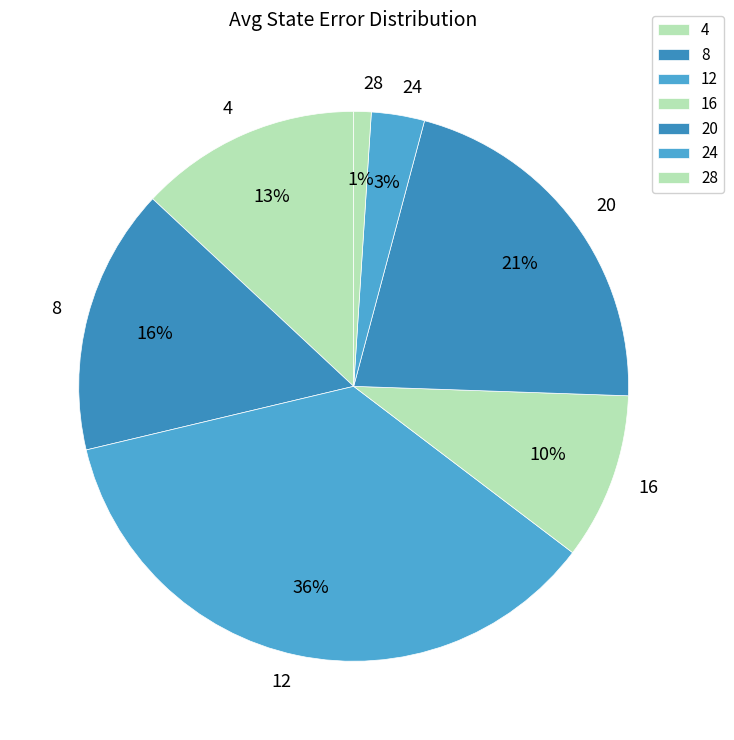

The 28 slice represents 1% of the pie. True or false?

True